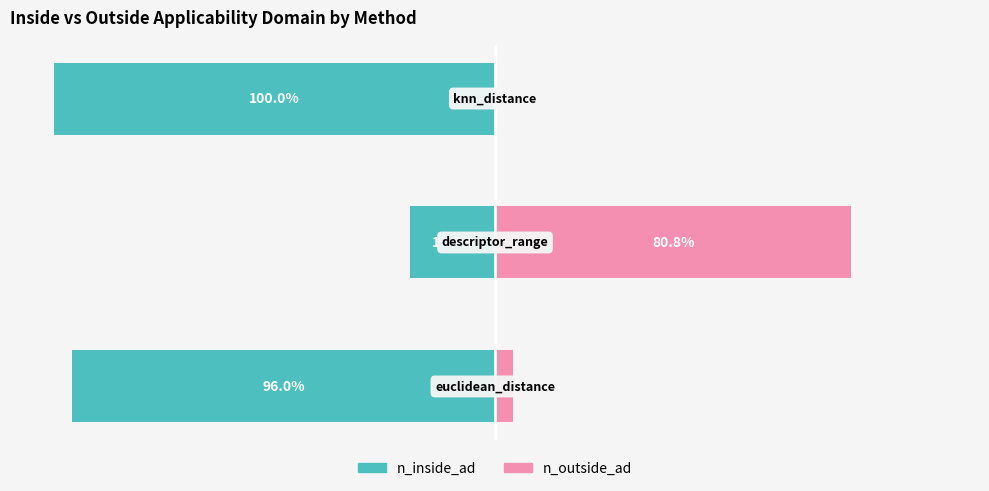

What are all the series names shown in the legend?

n_inside_ad, n_outside_ad